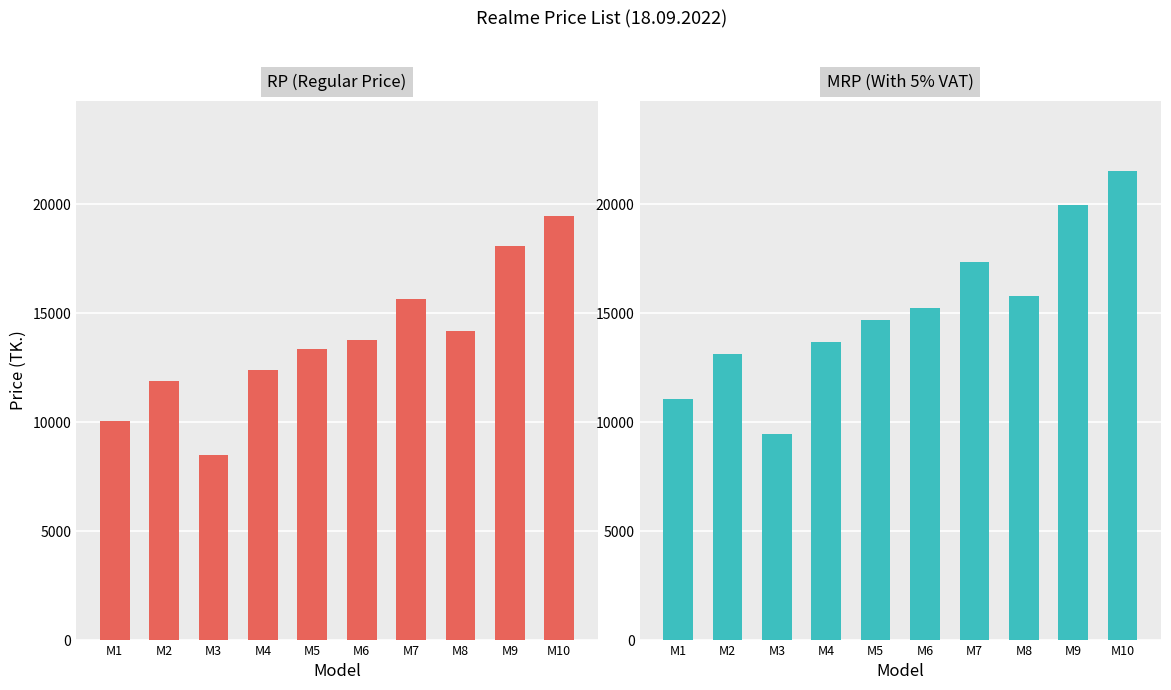

What is the smallest value displayed?

8490.0